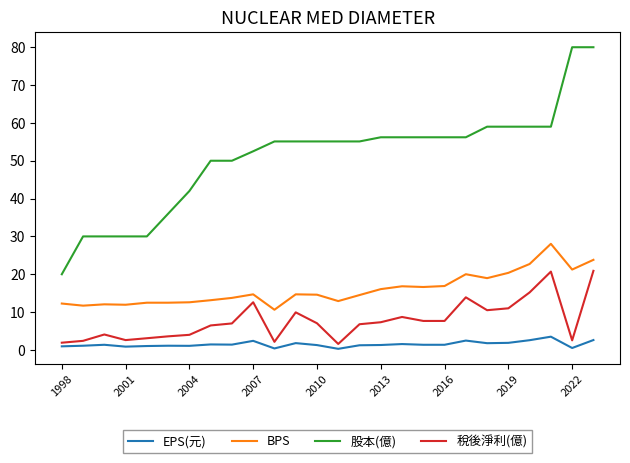

True or false: EPS(元) and 股本(億) cross at least once.

False